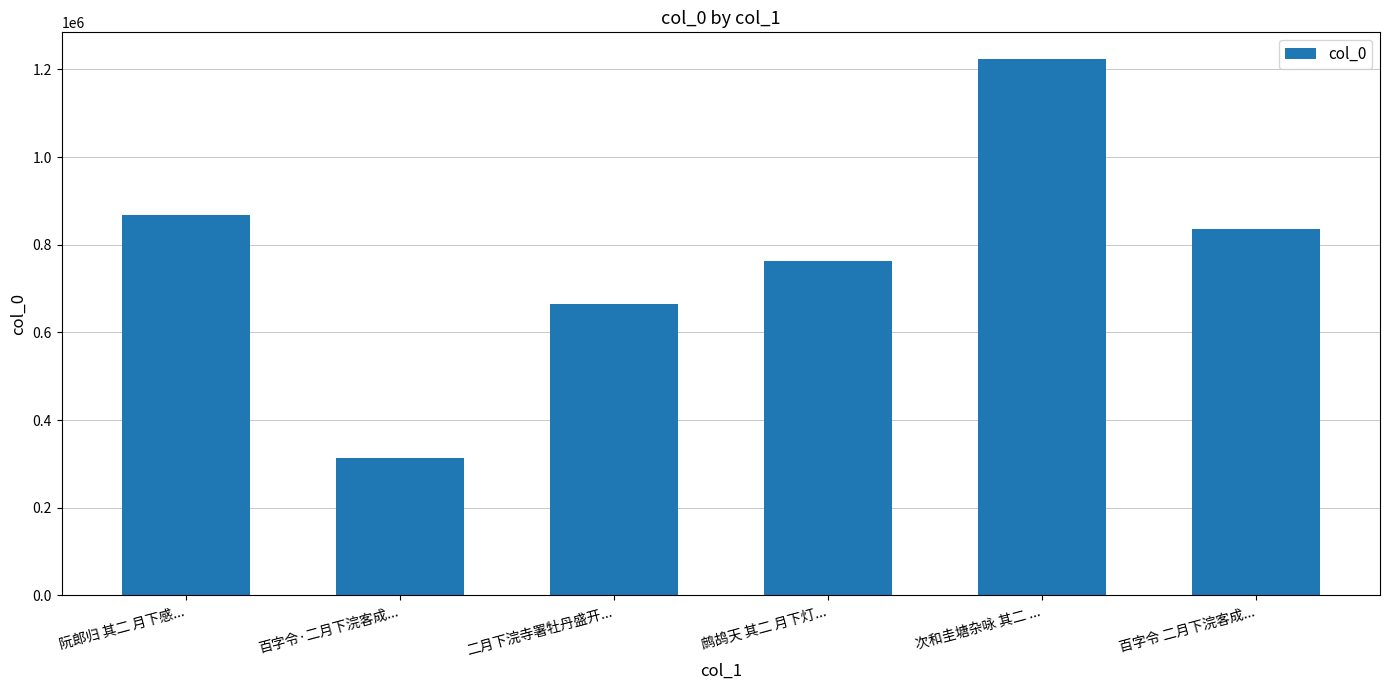

The chart shows a value of 762867 at 鹧鸪天 其二 月下灯.... True or false?

True